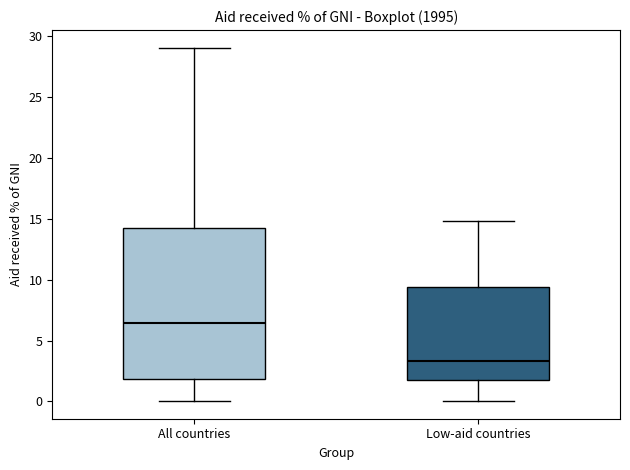

Reading left to right, read every box against the y-axis: the position of its median line, the range the box covers, and the ends of its whiskers. The values are not printed on the chart, so give them approximately, as read against the axis.

All countries: median 6.5, box 2.0 to 14.5, whiskers 0.0 to 29.0
Low-aid countries: median 3.5, box 1.5 to 9.5, whiskers 0.0 to 15.0